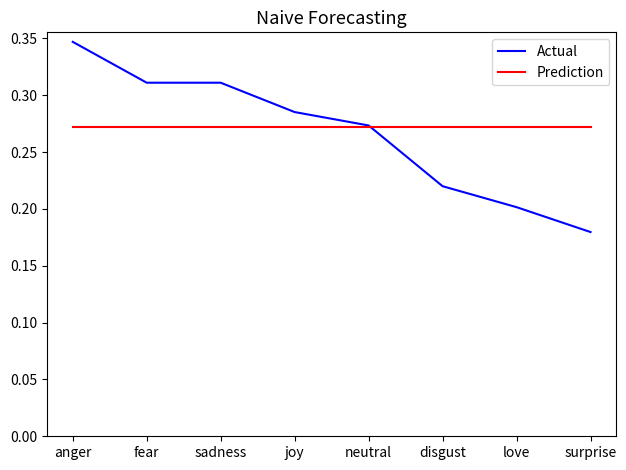

What is the total value across all series at sadness?

0.6